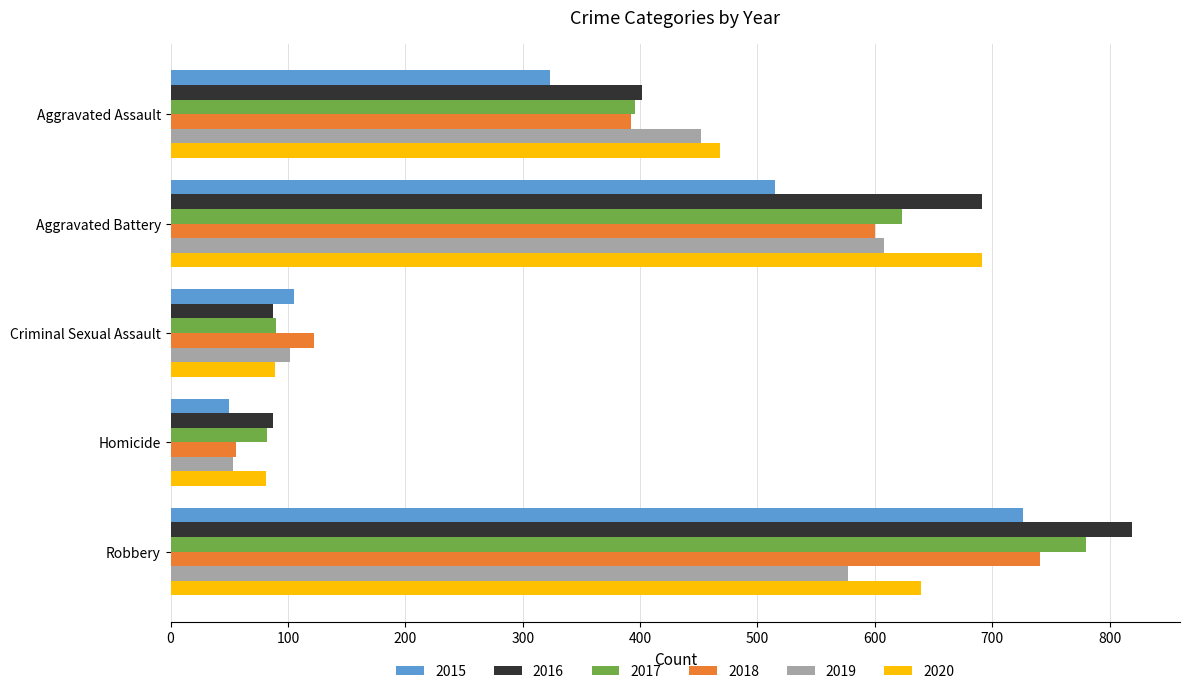

How many series are shown in this chart?

6